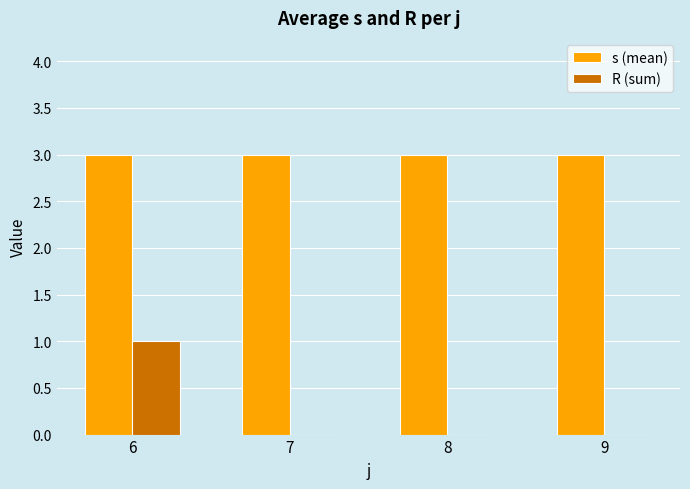

The s (mean) series shows 3 at 7. True or false?

True